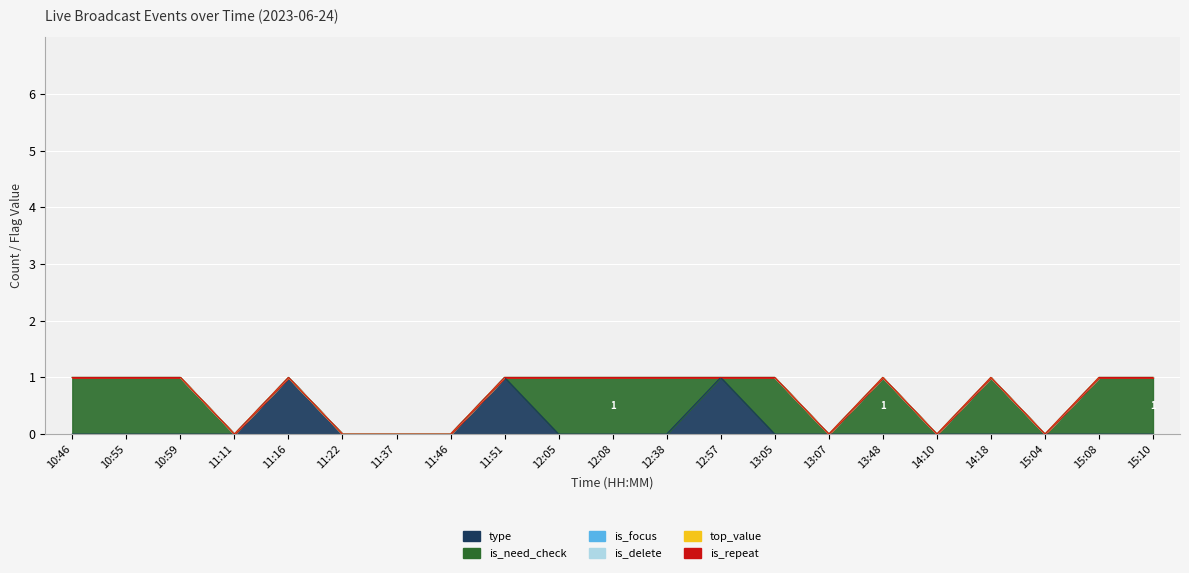

True or false: top_value and is_repeat cross at least once.

False